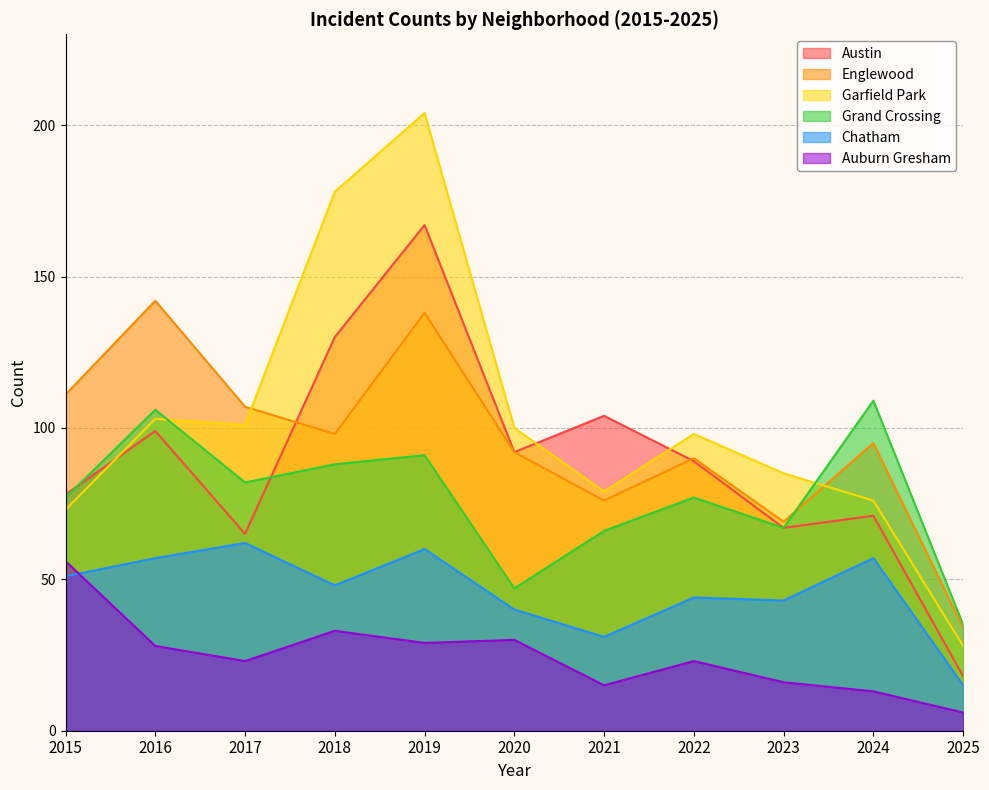

Which category has the highest value in the Englewood series?

2016